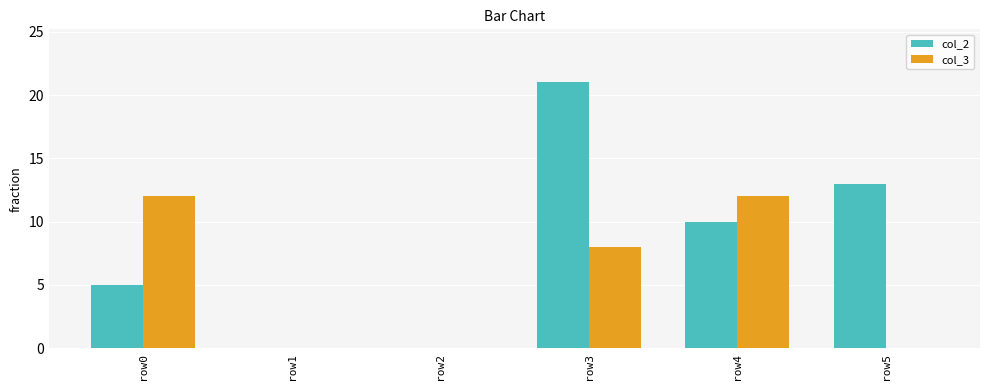

What value does the col_2 series have at row3, to the nearest 5?

20